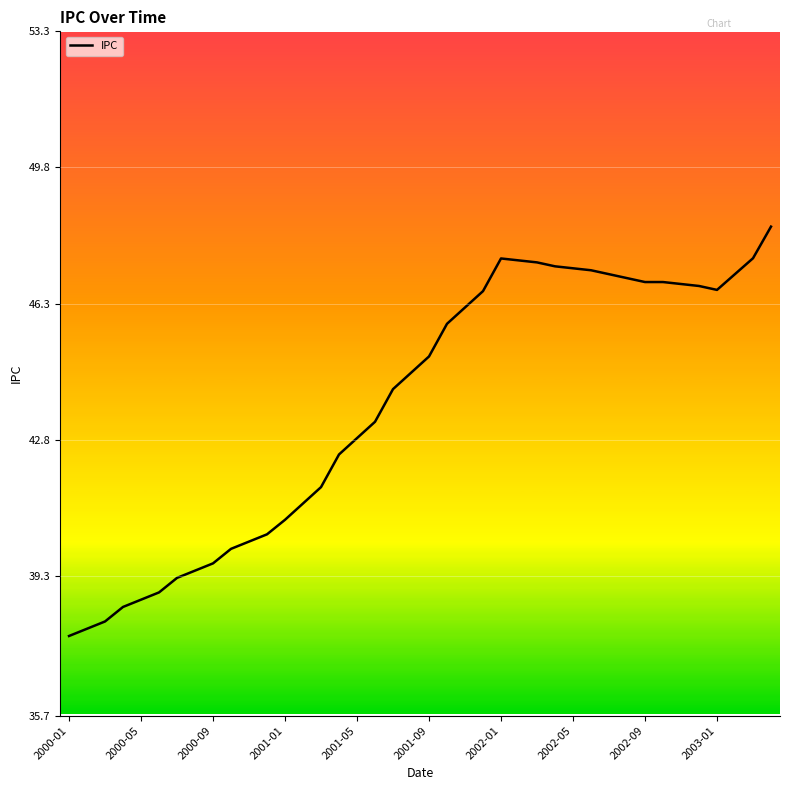

What is the smallest value displayed?

37.7